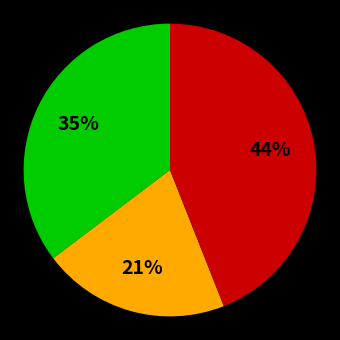

Is there a majority slice in this chart?

No